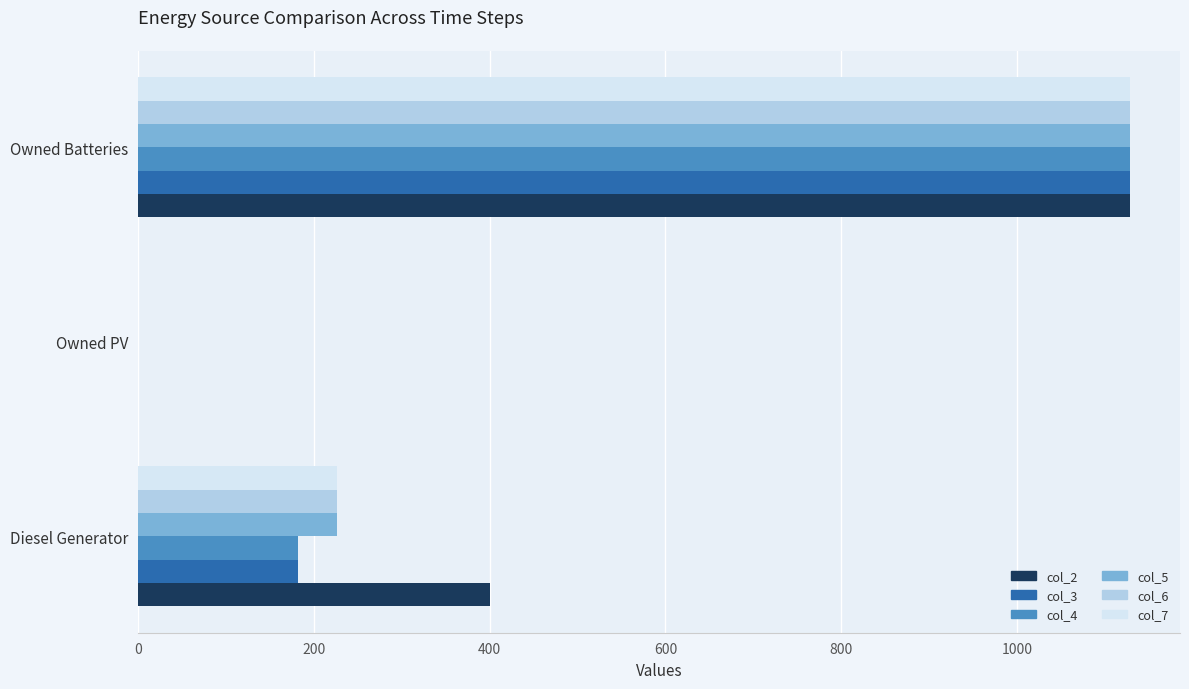

The col_6 series shows 1129 at Owned Batteries. True or false?

True